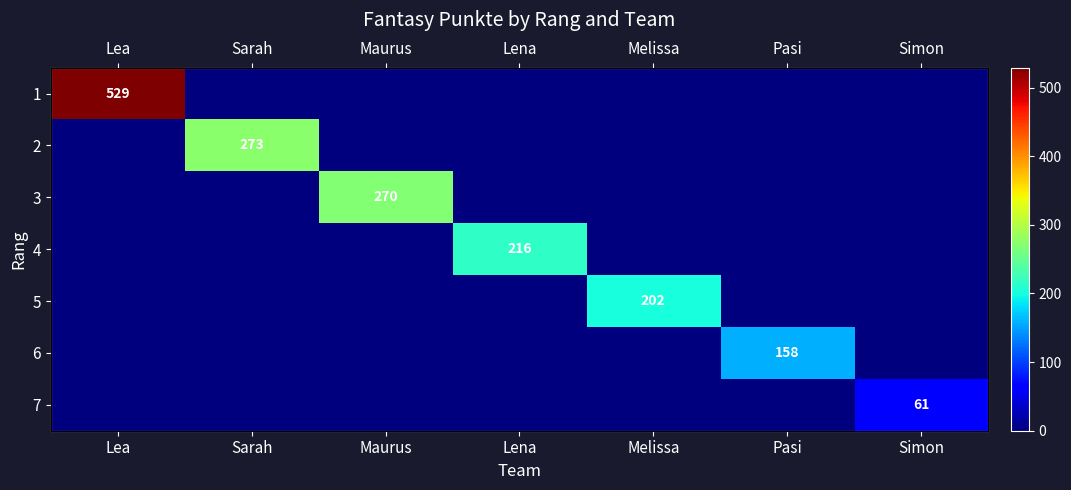

Which series has the largest total across all categories?

1